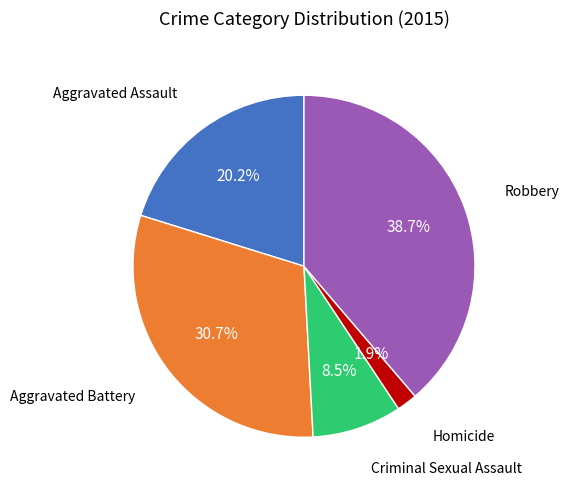

Count the number of slices in the pie.

5